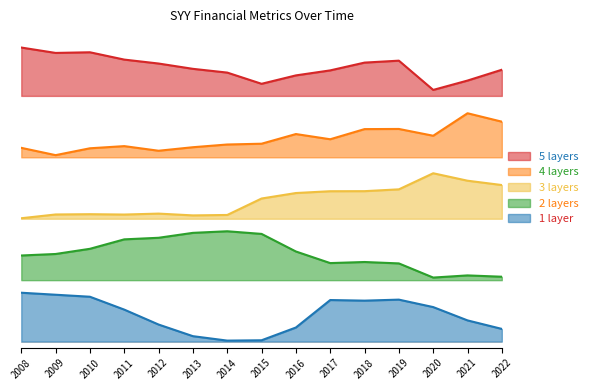

True or false: priceToSalesRatio and grossProfitMargin intersect in this chart.

False